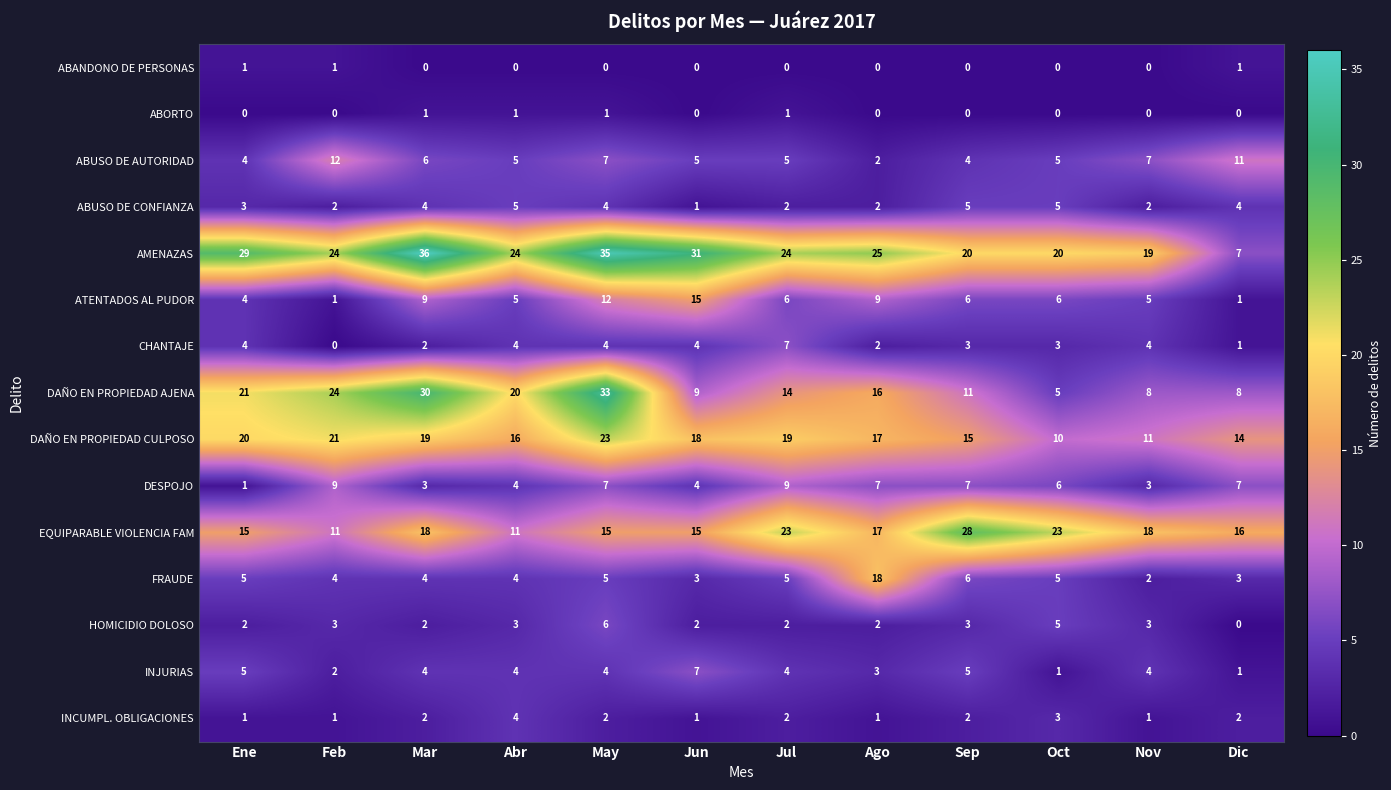

Which series has the widest spread of values?

AMENAZAS